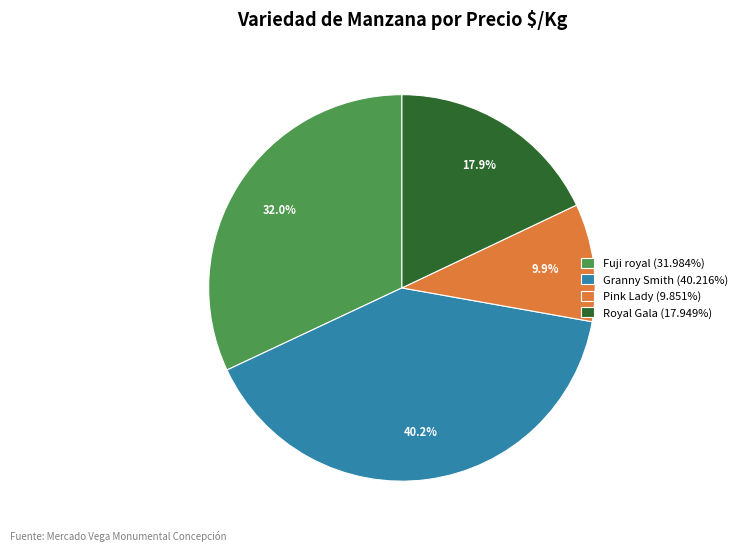

Does any single category account for the majority?

No